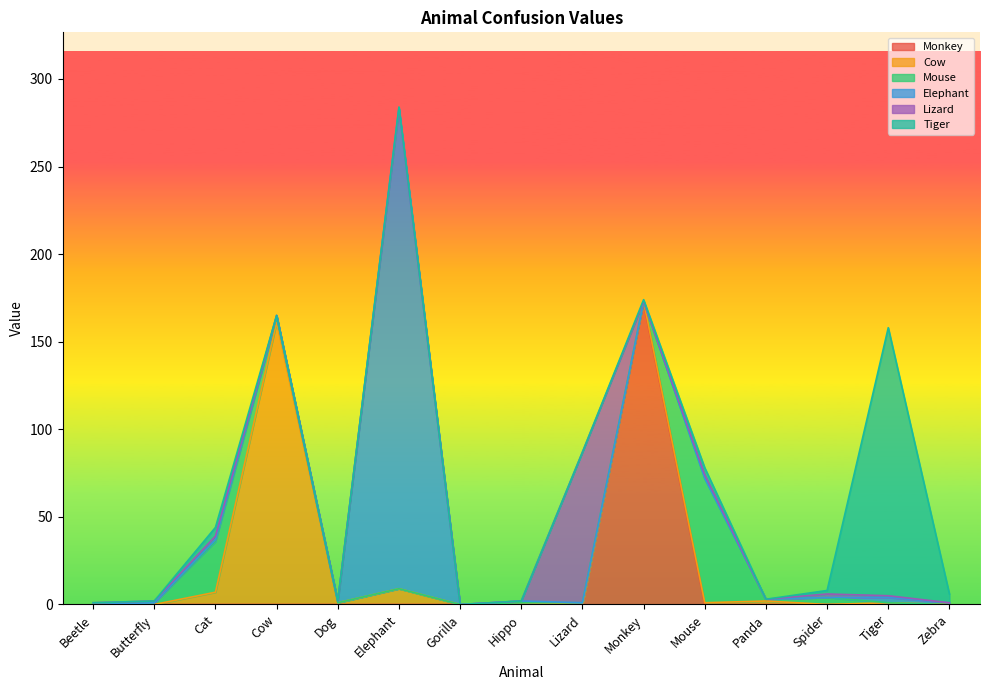

At which category is the sum across all series the highest?

Elephant